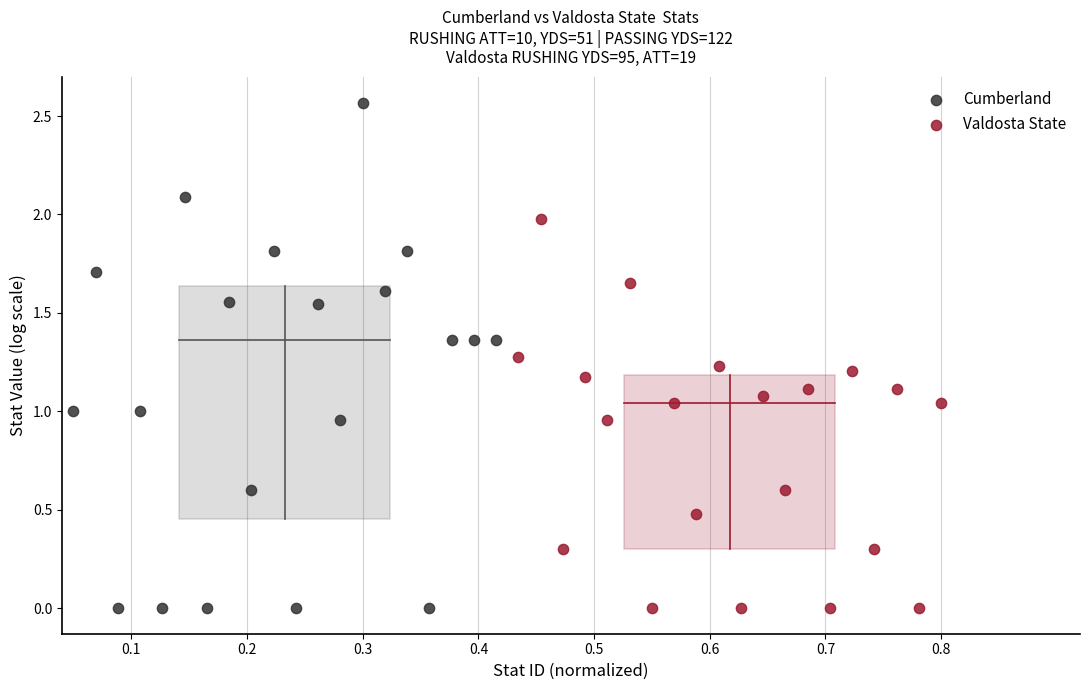

Which series contains the highest Y value?

Cumberland